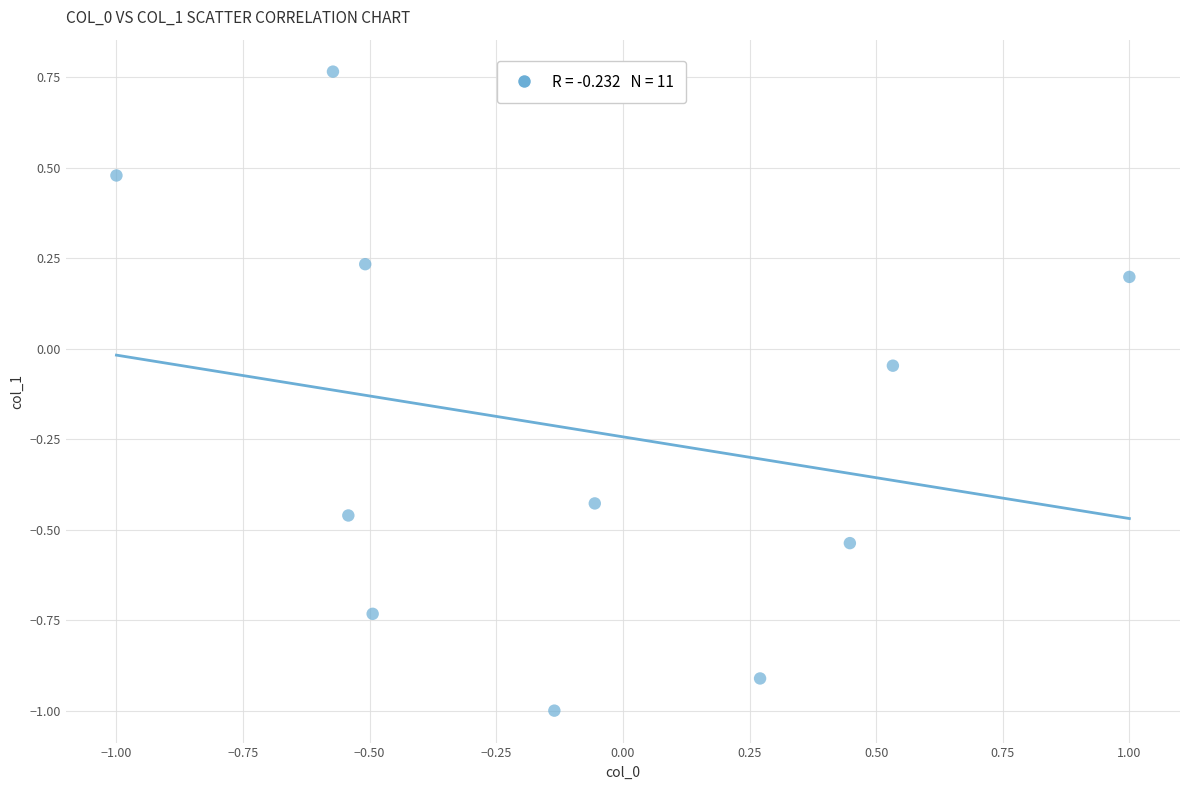

What is the range of Y values (max minus min)?

1.8